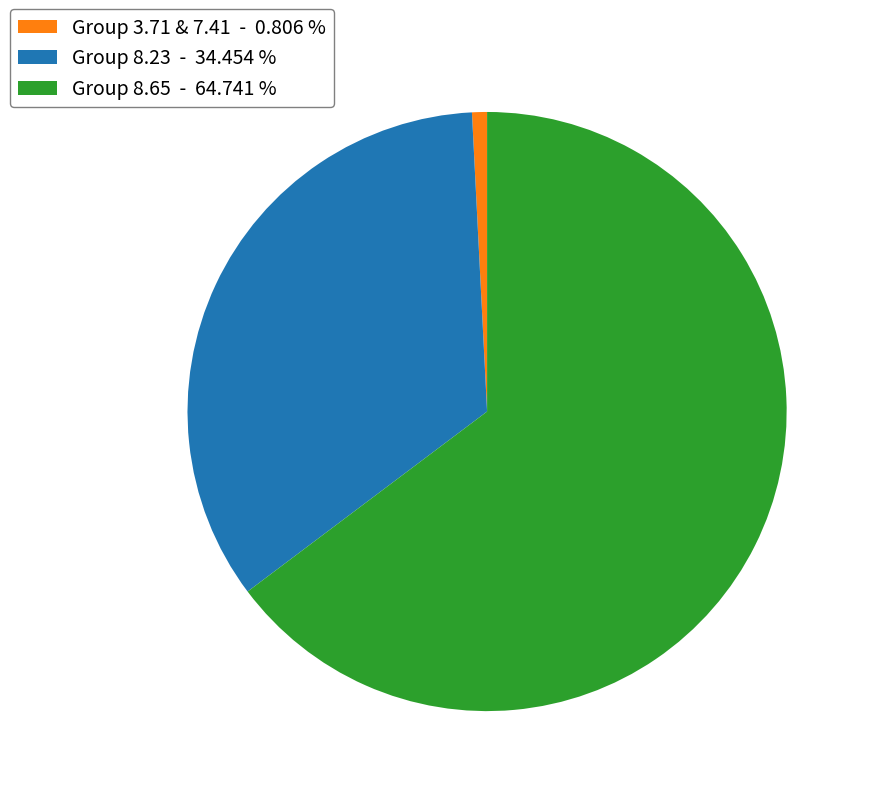

Does any single category account for the majority?

Yes